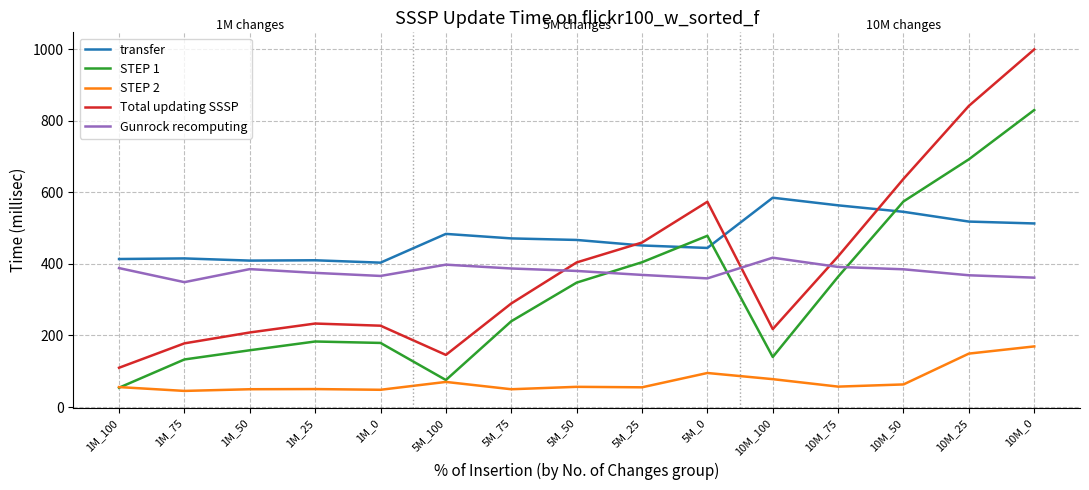

What is the maximum value for Total updating SSSP?

999.3